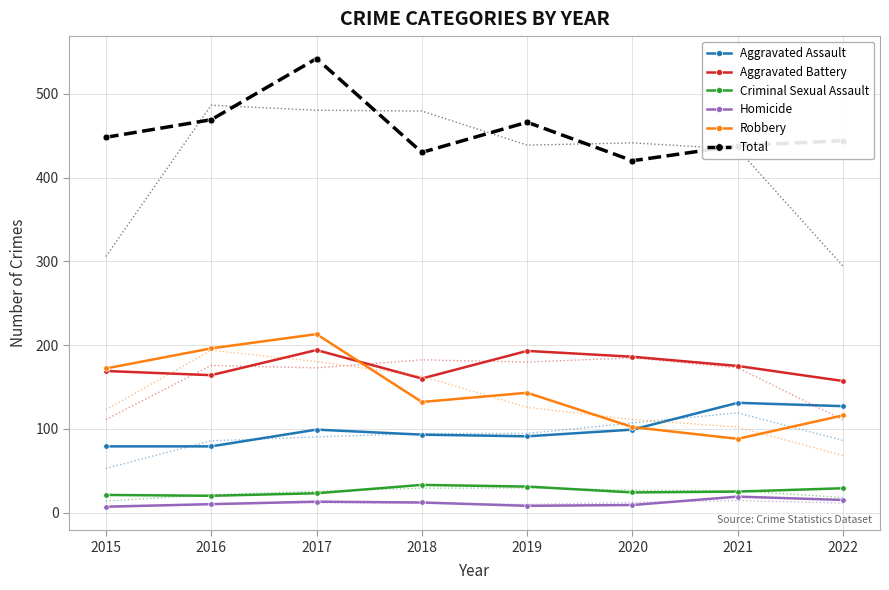

Rank the series at 2020 from lowest to highest value.

Homicide, Criminal Sexual Assault, Aggravated Assault, Robbery, Aggravated Battery, Total